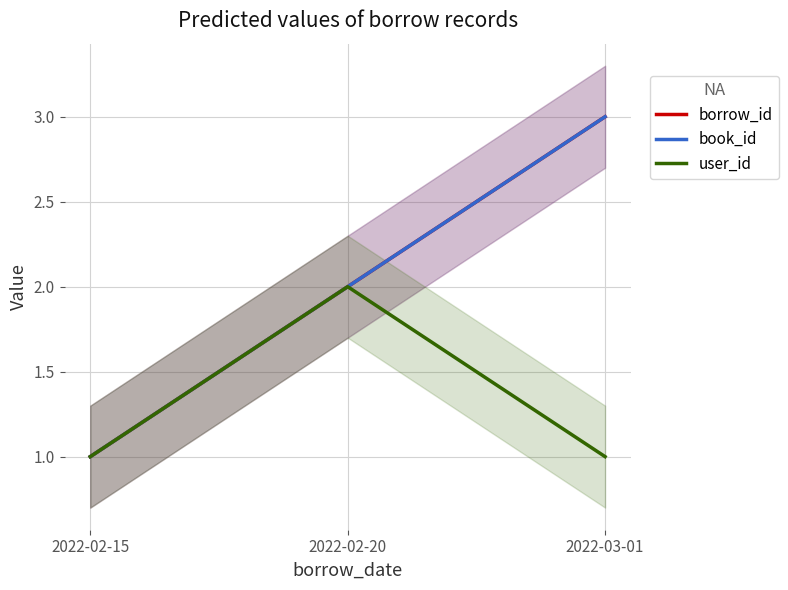

What are all the series names shown in the legend?

borrow_id, book_id, user_id